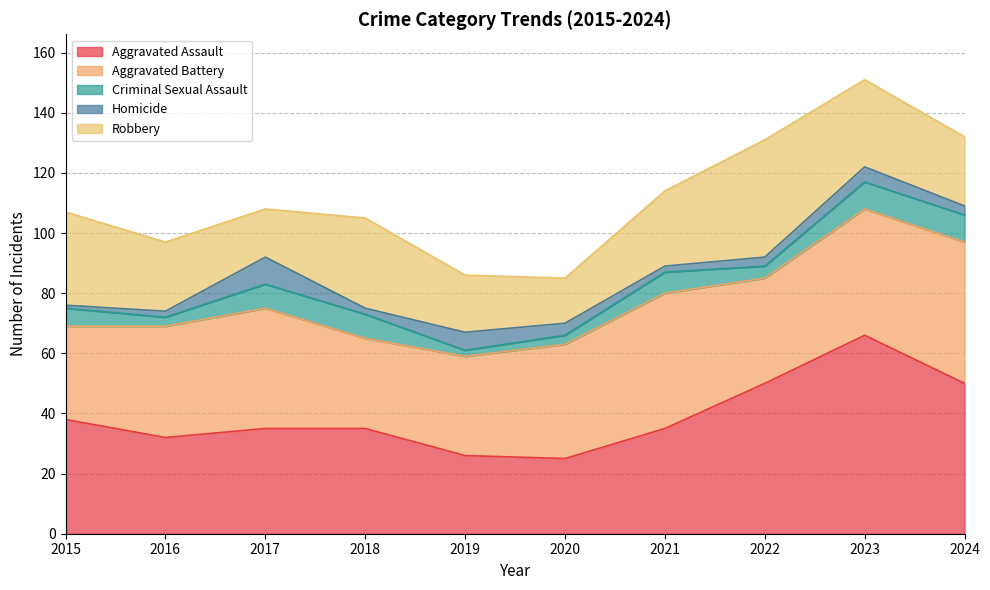

List the labels in order of Homicide value, largest first.

2017, 2019, 2023, 2020, 2022, 2024, 2016, 2018, 2021, 2015